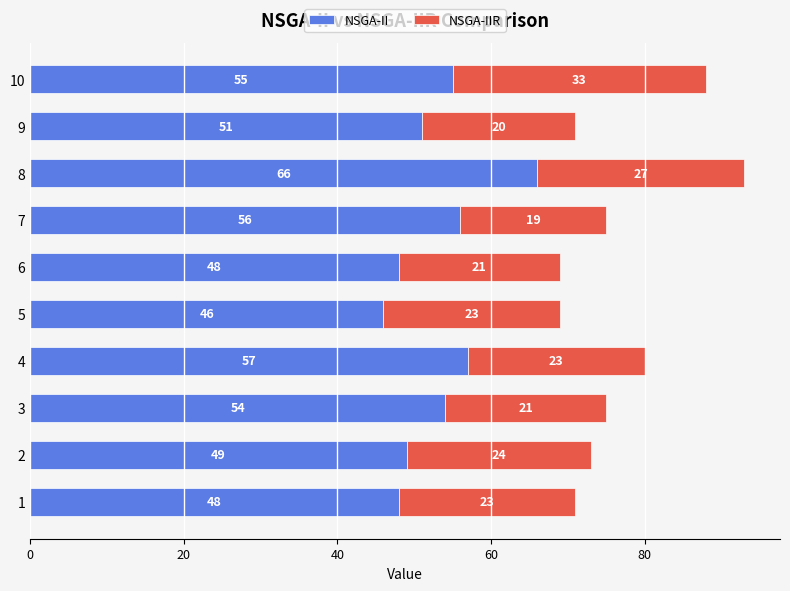

What is the minimum value for NSGA-II?

46